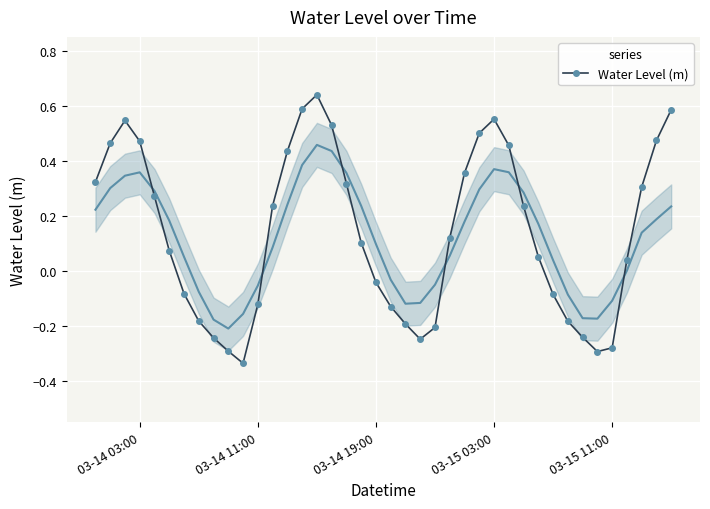

In Water Level (m), how many points are lower than both neighbors (excluding endpoints)?

3